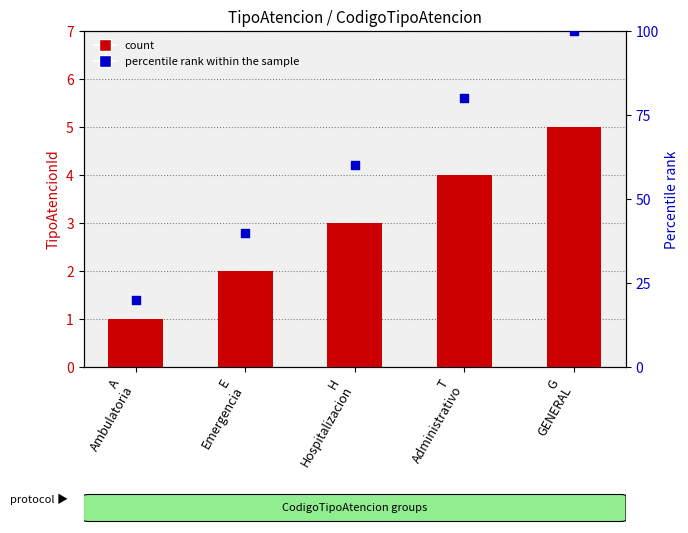

Which series has the widest spread of Y values?

percentile rank within sample